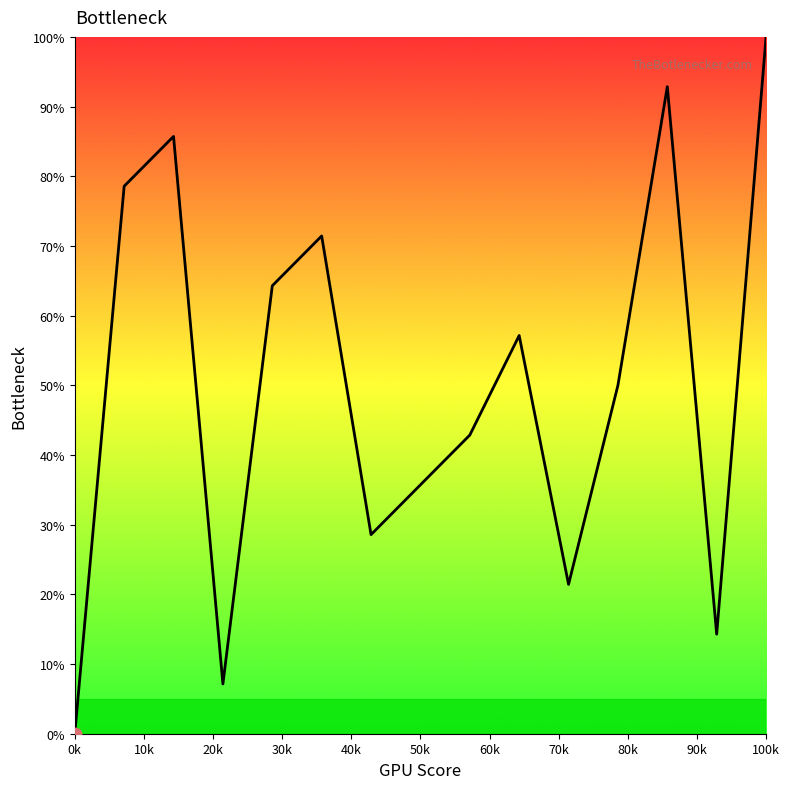

What is the maximum value shown in the chart?

100.0